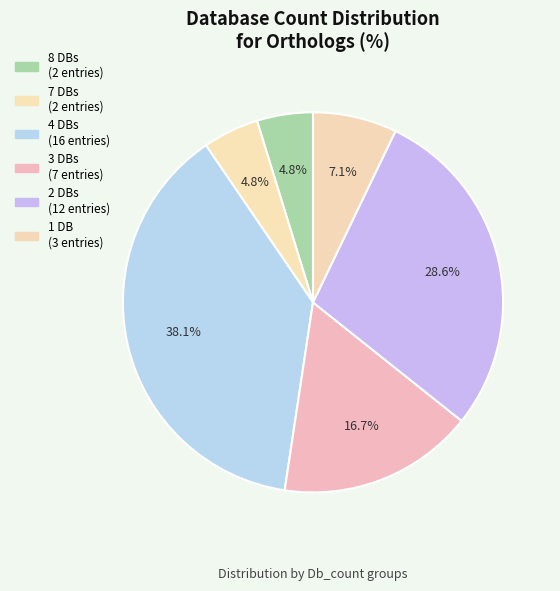

Does any single category account for the majority?

No